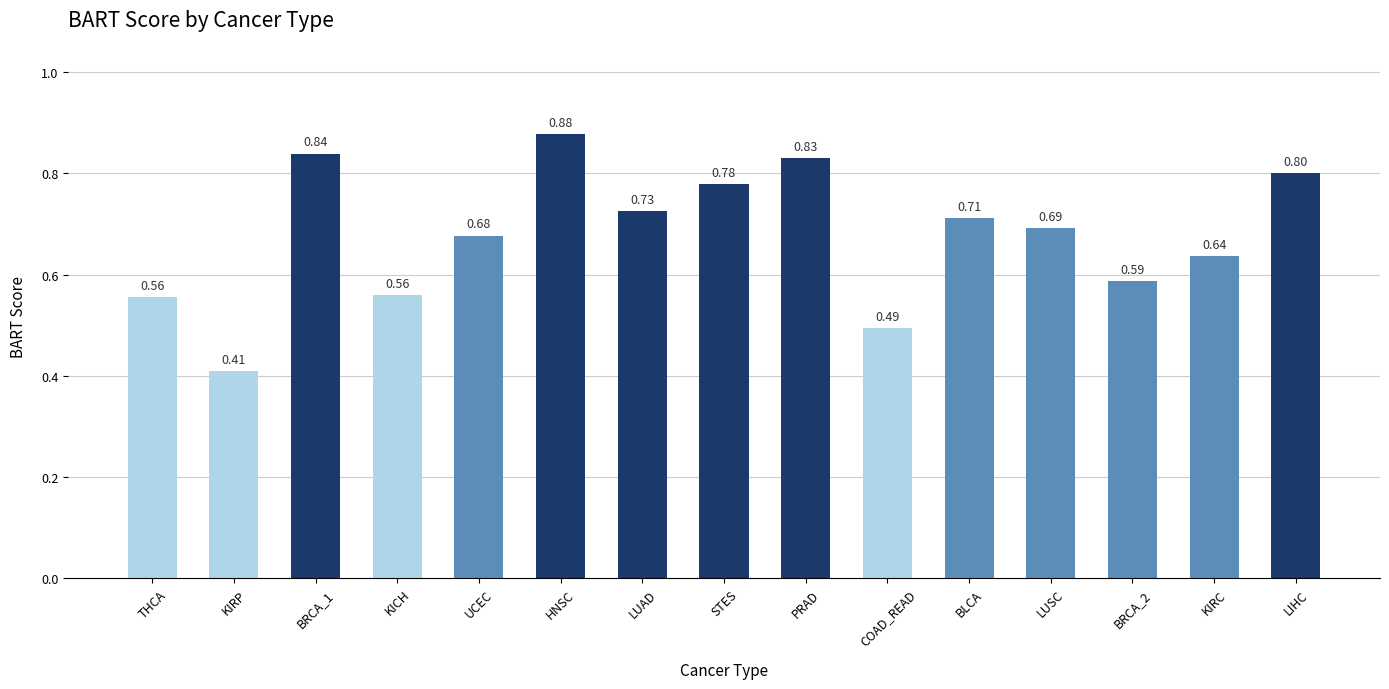

At which label is the value closest to 0?

KIRP